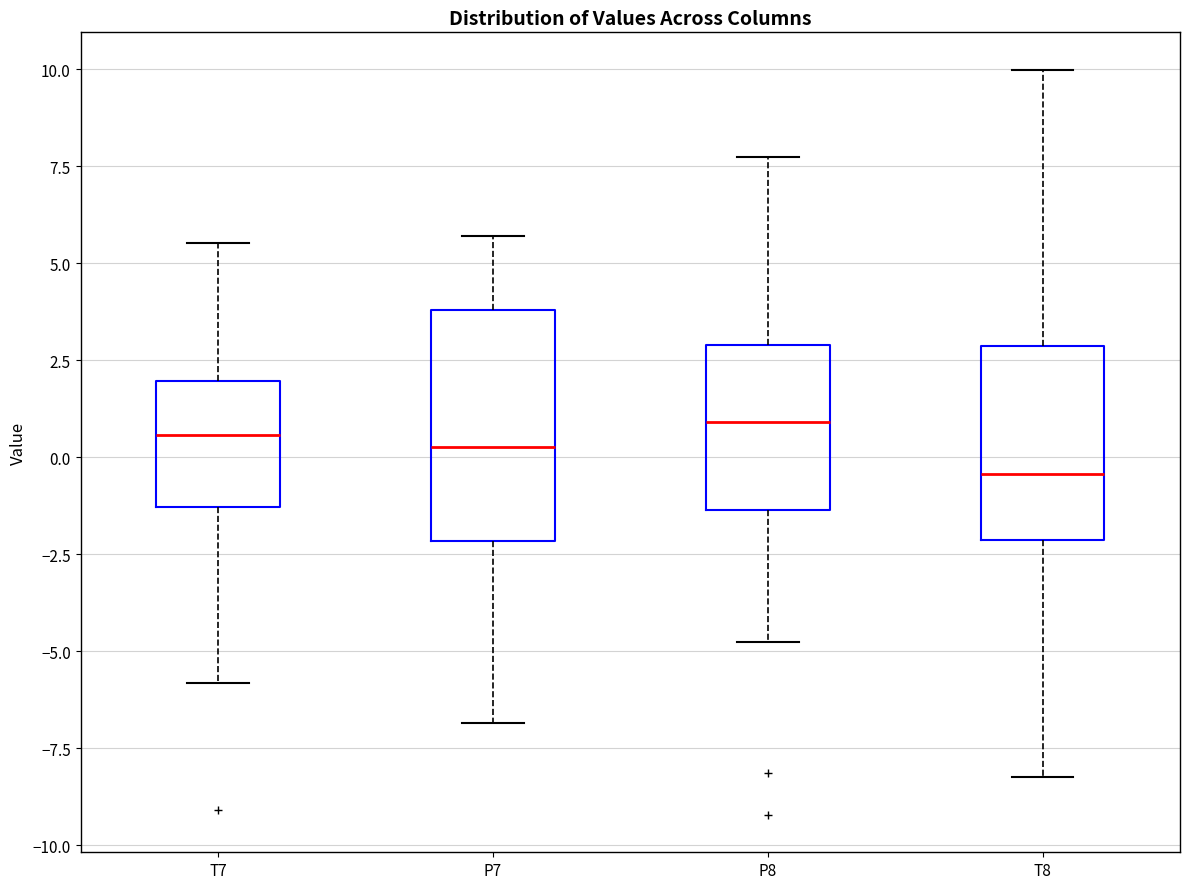

Reading left to right, read every box against the y-axis: the position of its median line, the range the box covers, and the ends of its whiskers. The values are not printed on the chart, so give them approximately, as read against the axis.

T7: median 0.5, box -1.5 to 2.0, whiskers -6.0 to 5.5
P7: median 0.5, box -2.0 to 4.0, whiskers -7.0 to 5.5
P8: median 1.0, box -1.5 to 3.0, whiskers -5.0 to 7.5
T8: median -0.5, box -2.0 to 3.0, whiskers -8.0 to 10.0